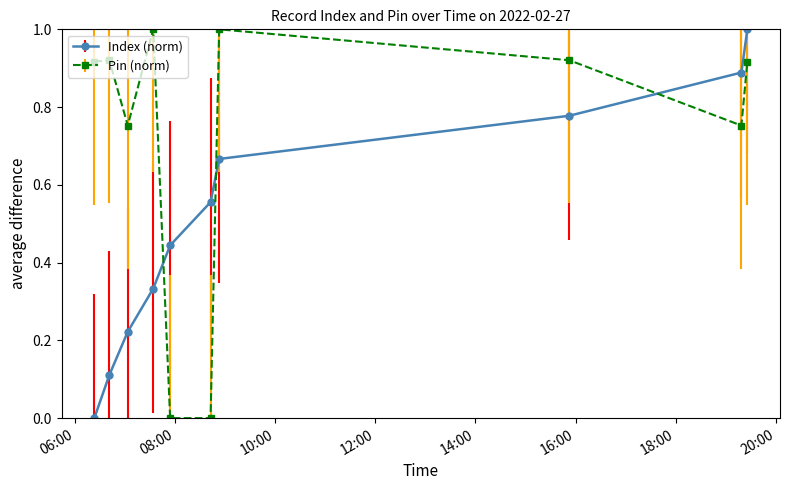

What is the difference between the second highest and second lowest values in the Pin (norm) series?

1.0